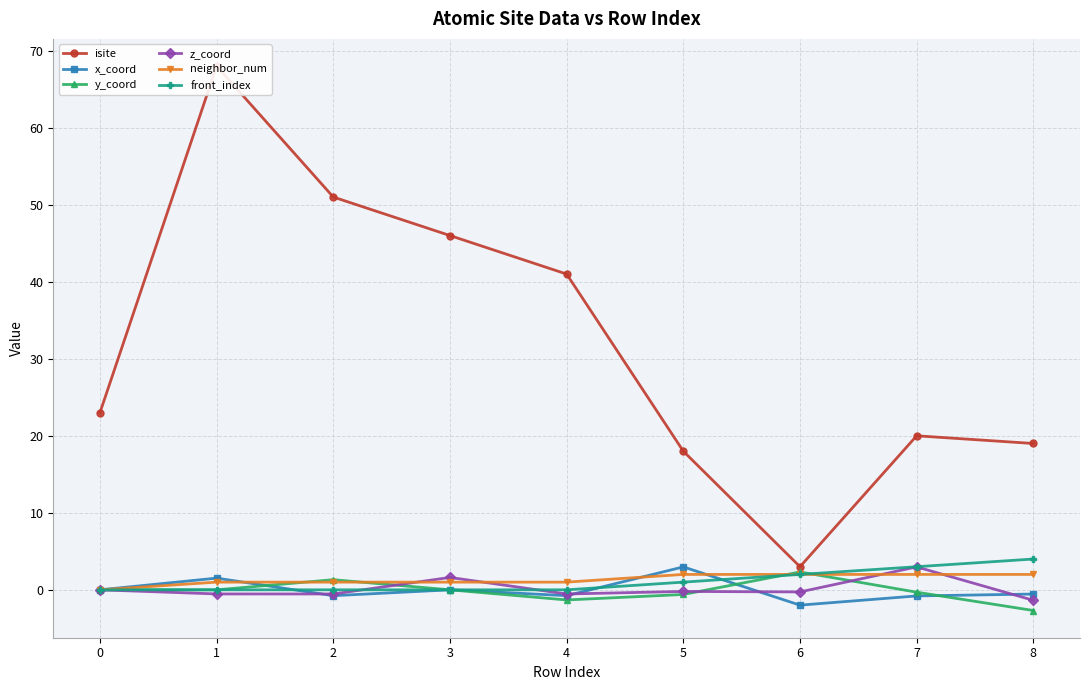

What is the sum of all front_index values?

10.0